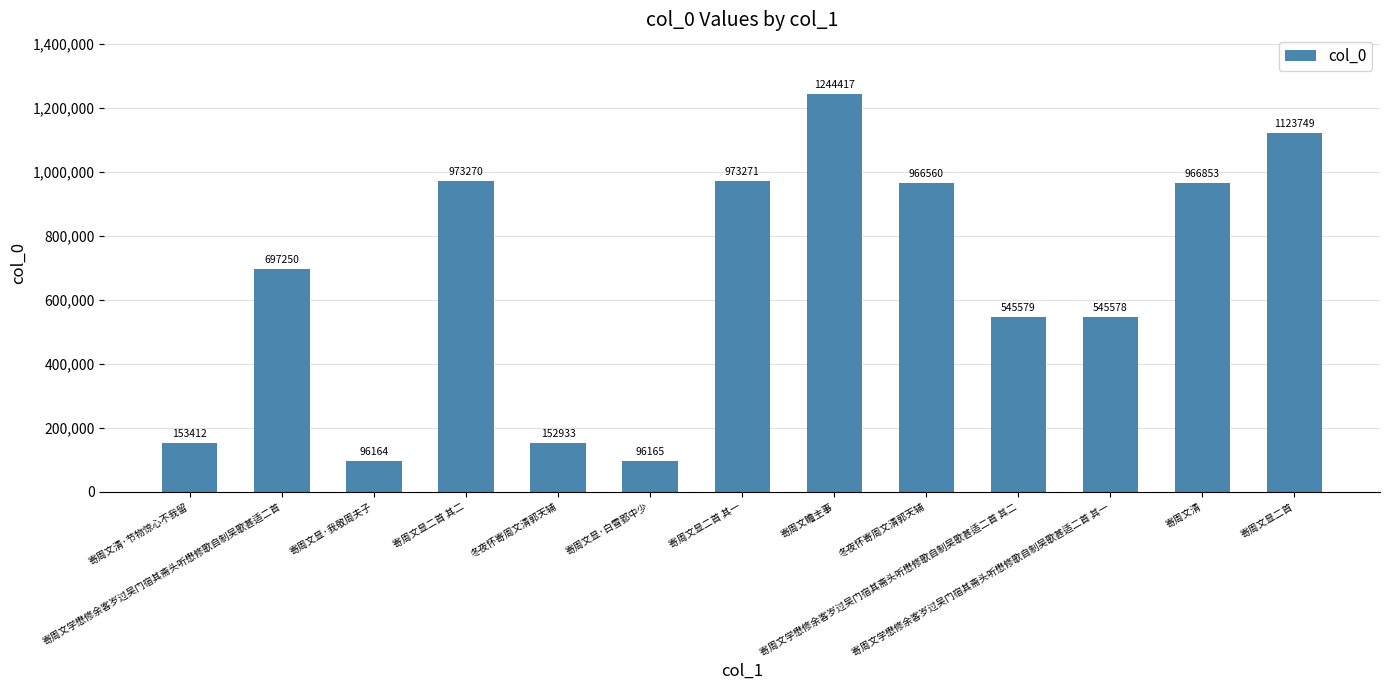

What is the difference between the maximum and second lowest values?

1148252